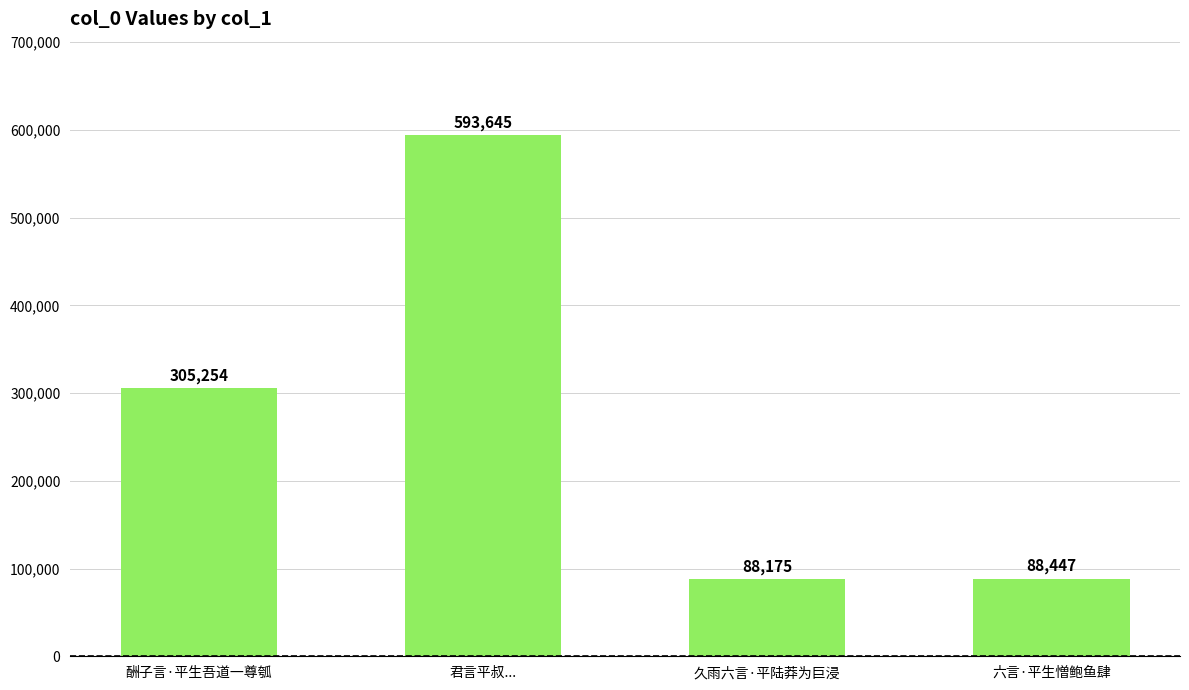

What is the change in value from 君言平叔... to 久雨六言·平陆莽为巨浸?

-505470